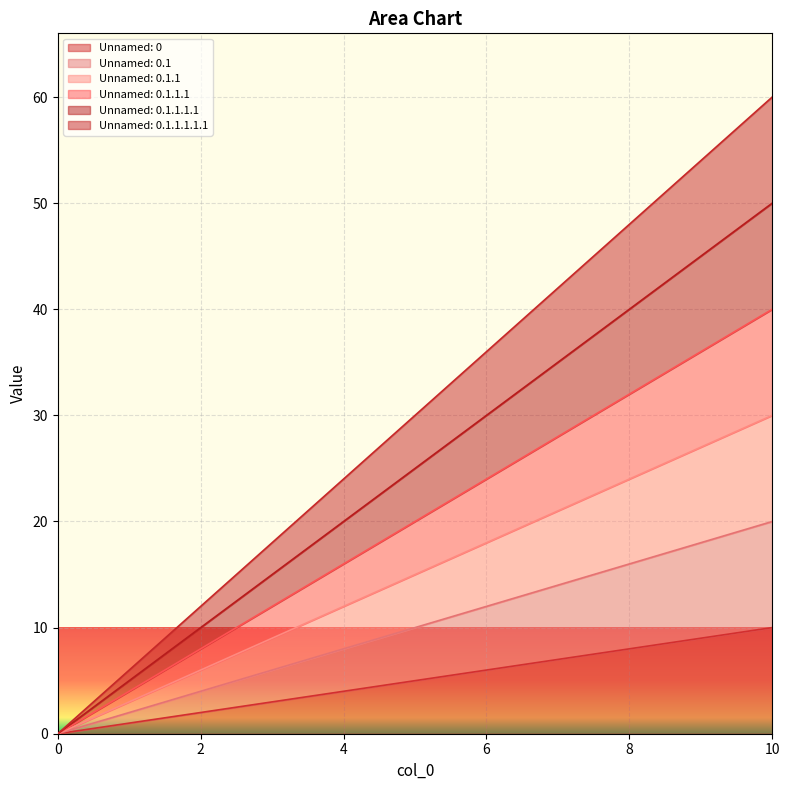

What are all the series names shown in the legend?

Unnamed: 0, Unnamed: 0.1, Unnamed: 0.1.1, Unnamed: 0.1.1.1, Unnamed: 0.1.1.1.1, Unnamed: 0.1.1.1.1.1